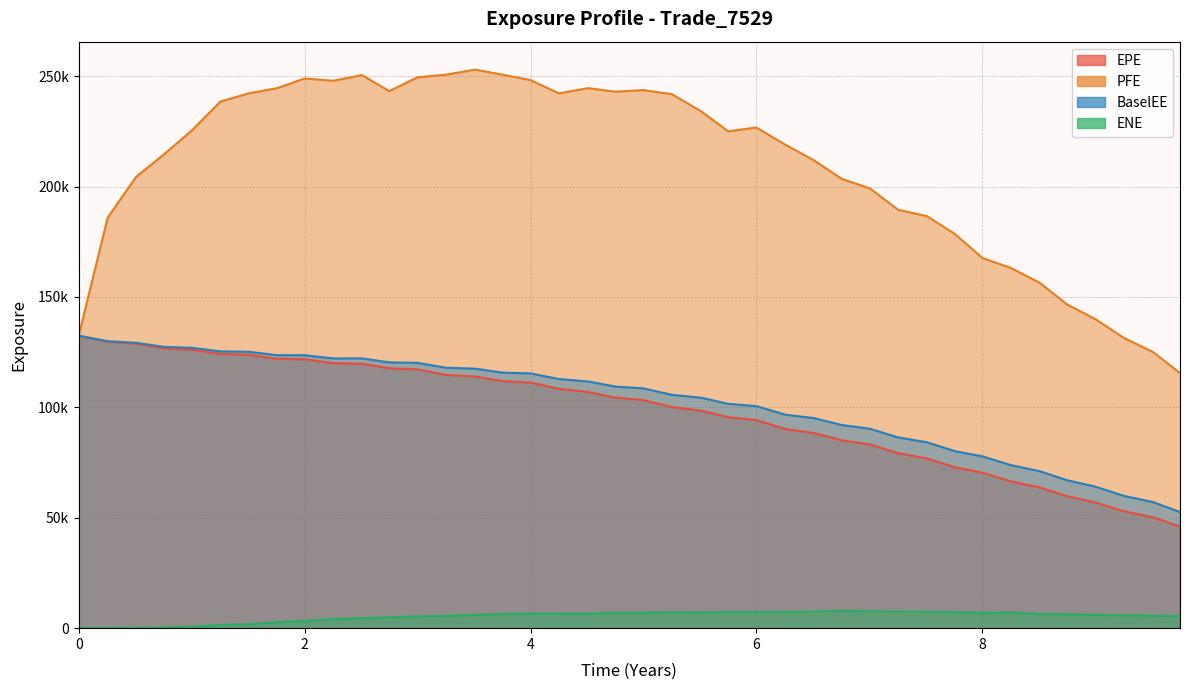

What is the difference between the maximum and minimum values in the ENE series?

7839.4